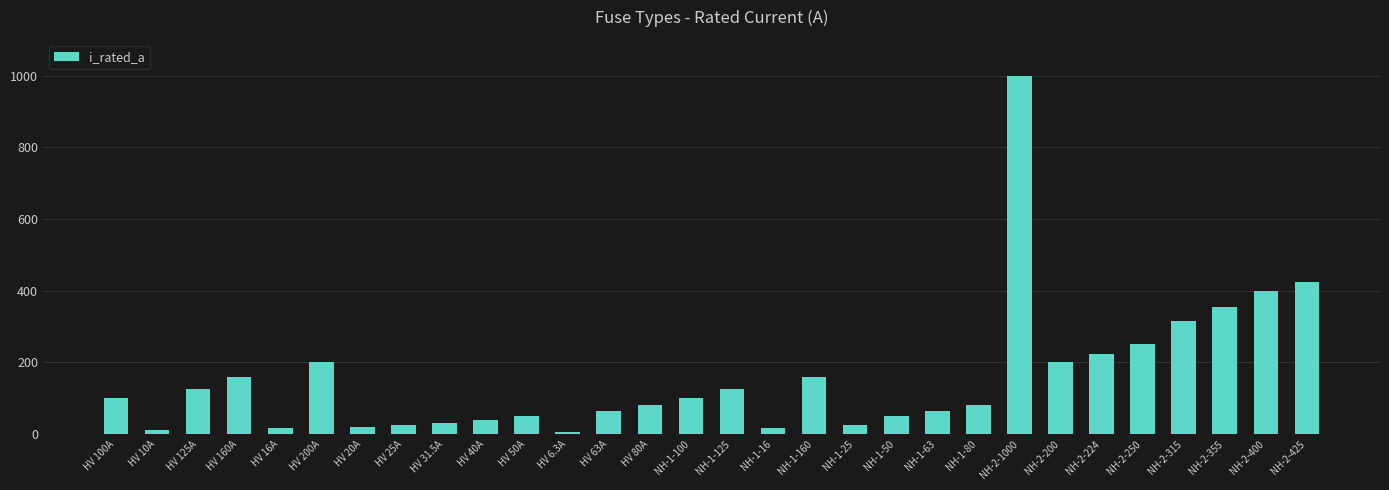

What is the change in value from HV 40A to NH-1-80?

+40.0